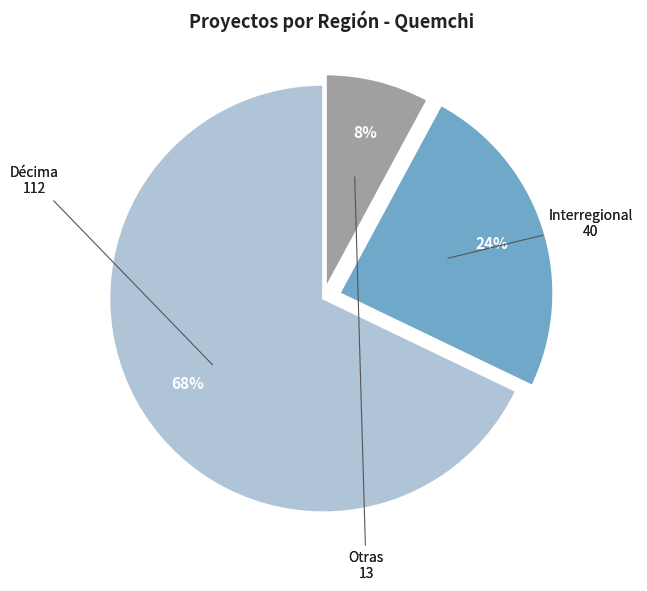

To the nearest percent, what is the average slice percentage?

33%